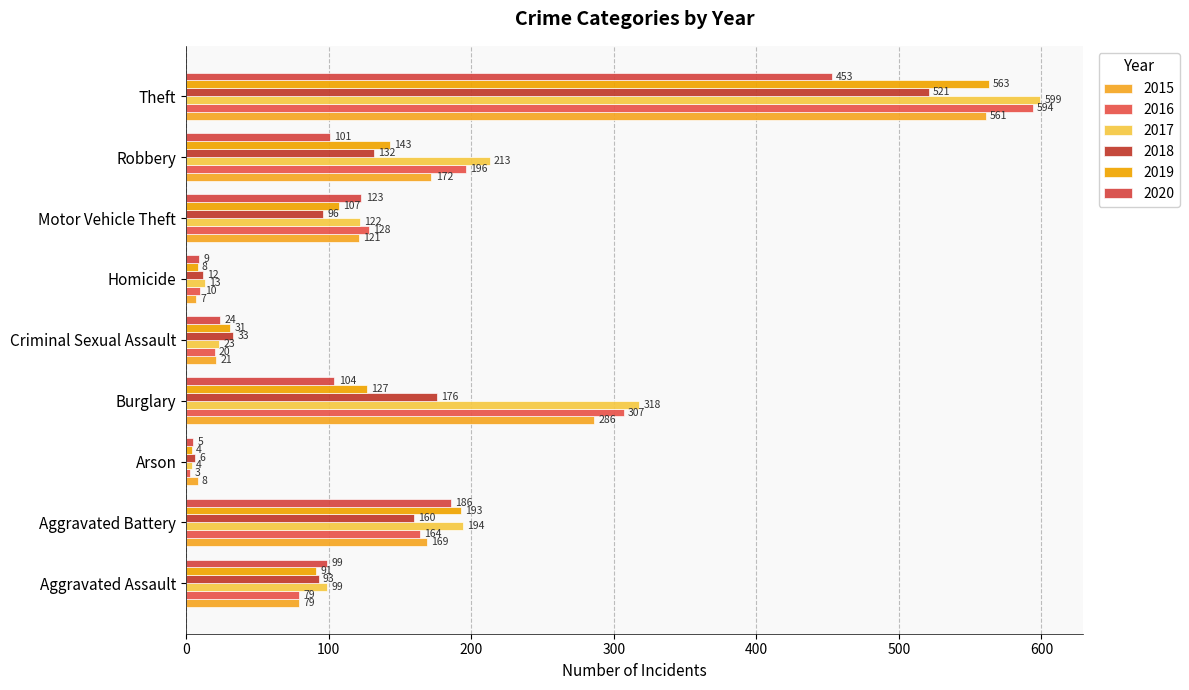

What are all the series names shown in the legend?

2015, 2016, 2017, 2018, 2019, 2020